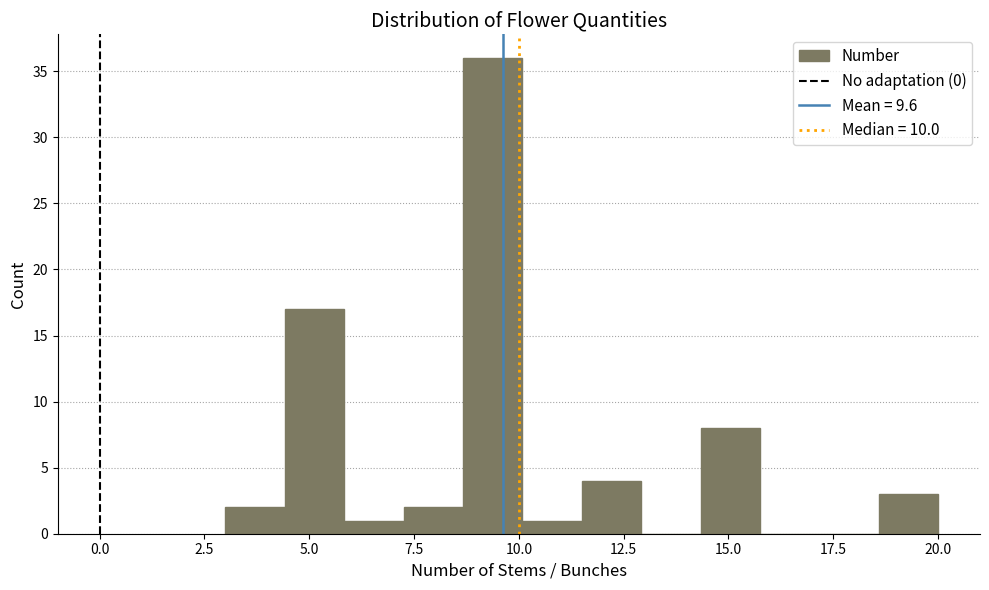

Around what value on the x-axis is the tallest bar? Give the approximate position of its centre, as read against the axis.

9.5